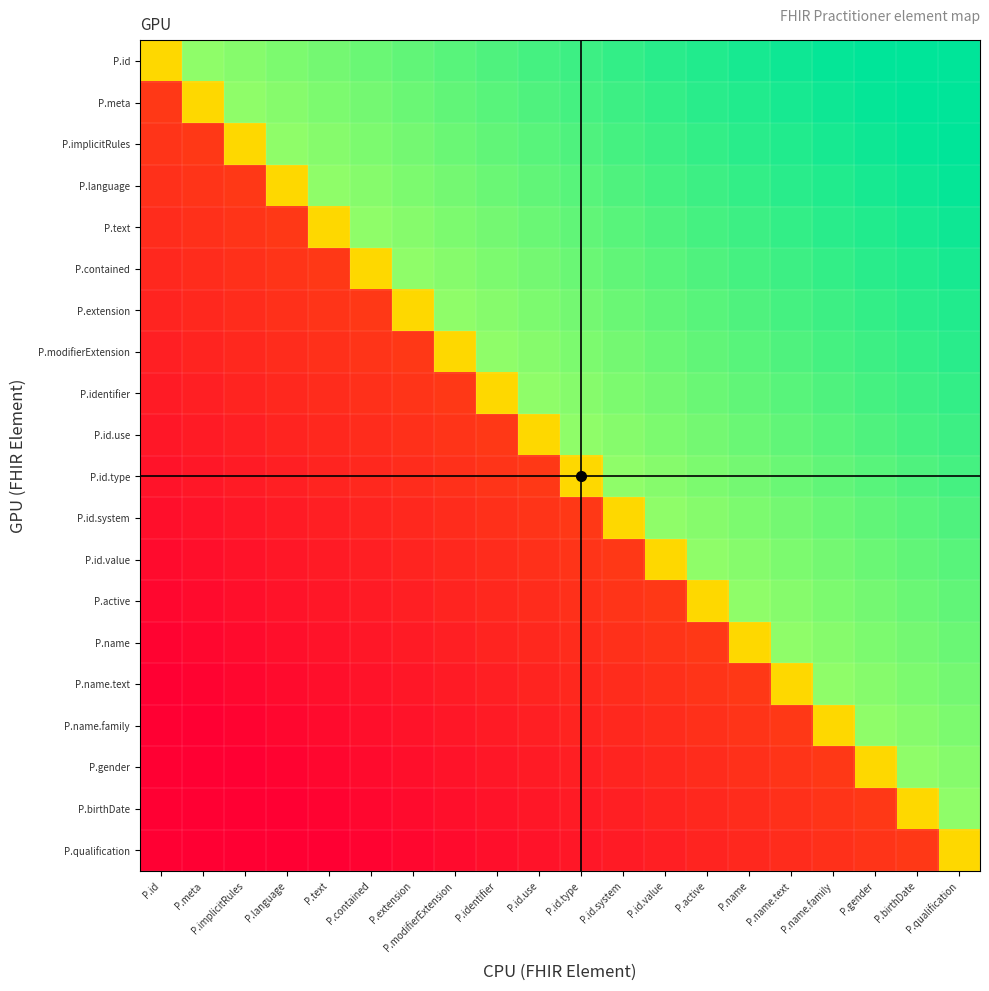

List the series in order of their peak value, highest first.

P.id, P.meta, P.implicitRules, P.language, P.text, P.contained, P.extension, P.modifierExtension, P.identifier, P.id.use, P.id.type, P.id.system, P.id.value, P.active, P.name, P.name.text, P.name.family, P.gender, P.birthDate, P.qualification